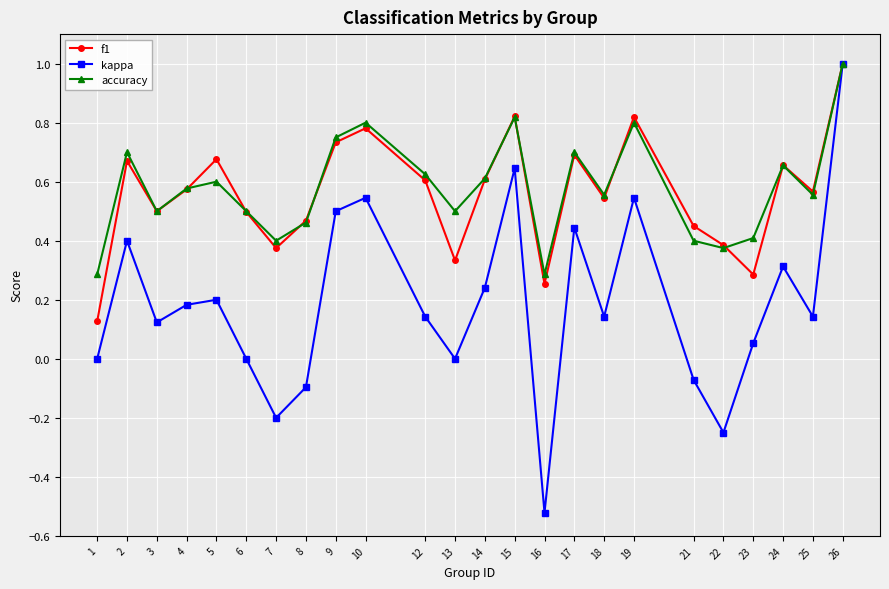

The accuracy series shows 0.6 at 14. True or false?

True